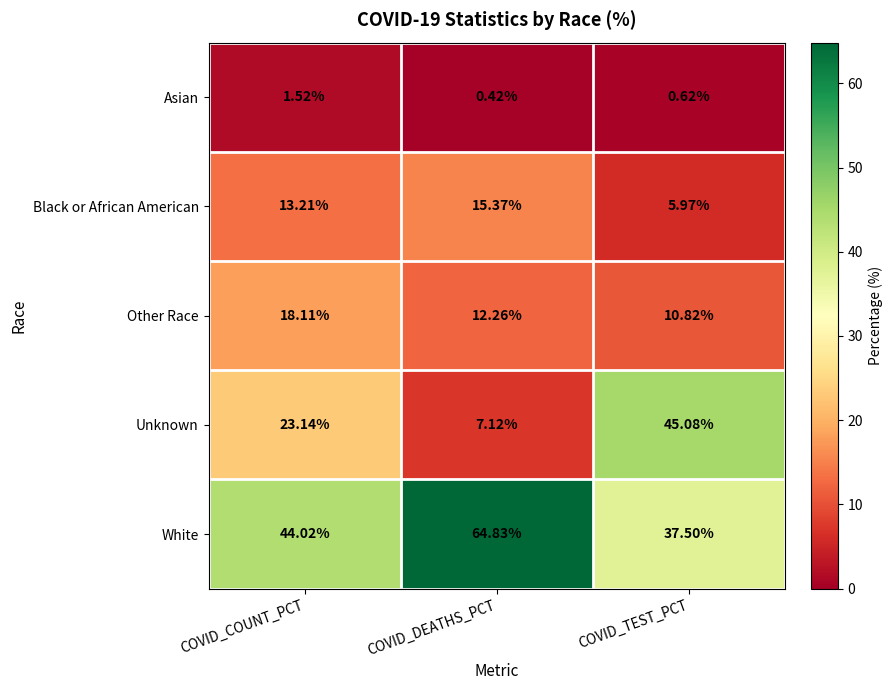

How many distinct data groups are displayed?

5